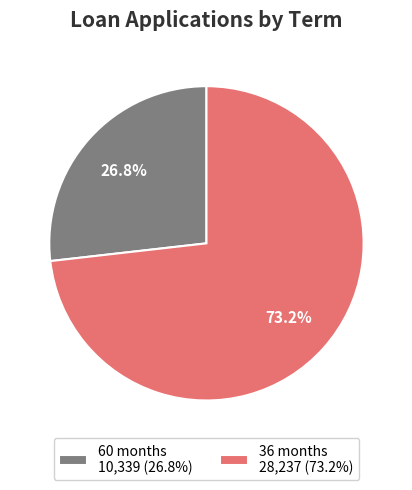

What percentage is NOT represented by 36 months?

26.8%